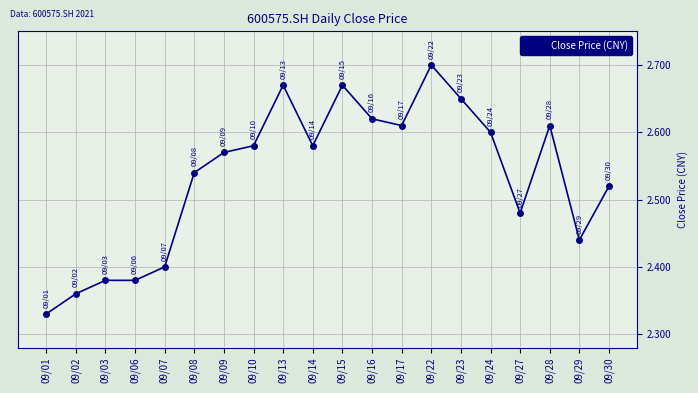

What is the difference between the maximum and minimum values?

0.4